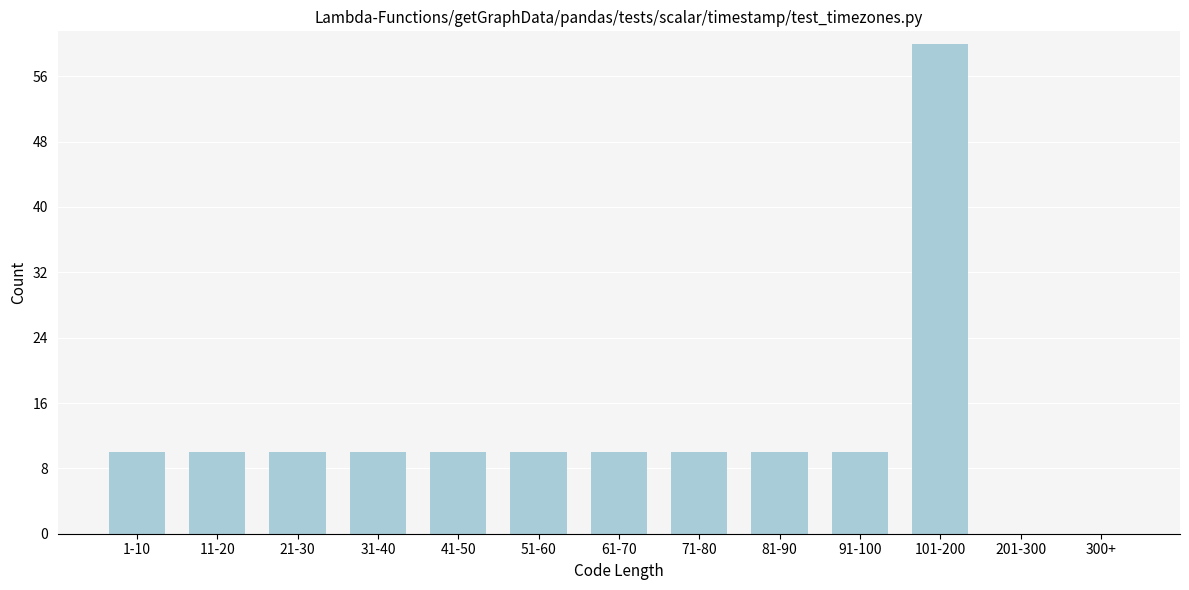

Reading left to right, extract all data points from this chart.

1-10=10	11-20=10	21-30=10	31-40=10	41-50=10	51-60=10	61-70=10	71-80=10	81-90=10	91-100=10	101-200=60	201-300=0	300+=0